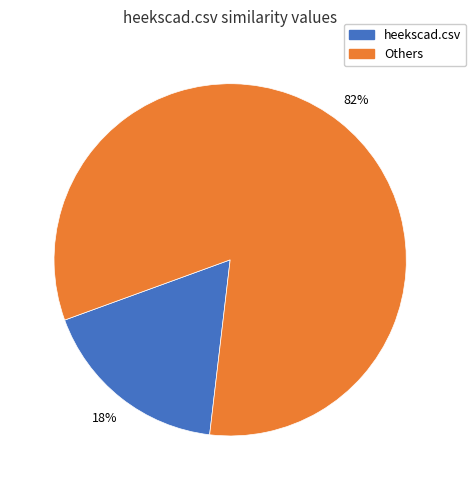

To the nearest percent, what is the average slice percentage?

50%